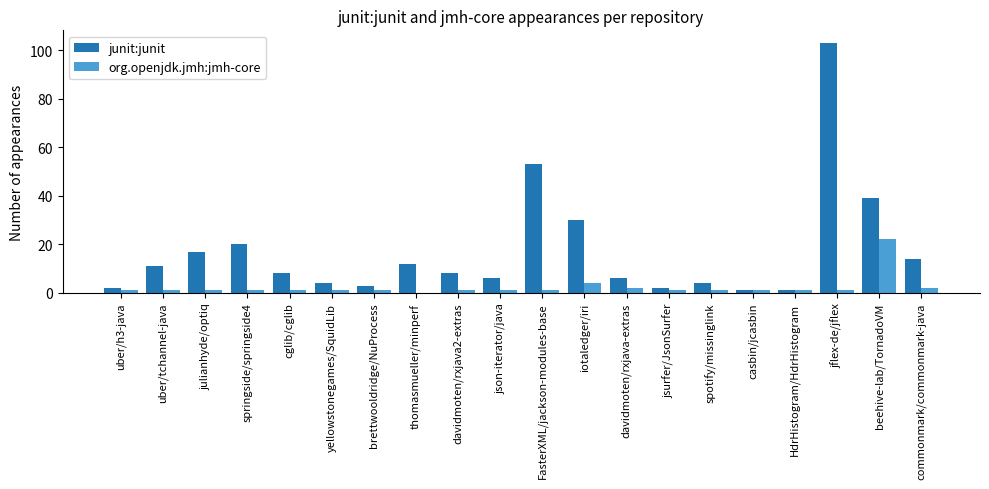

What is the sum of the junit:junit values at thomasmueller/minperf and davidmoten/rxjava2-extras?

20